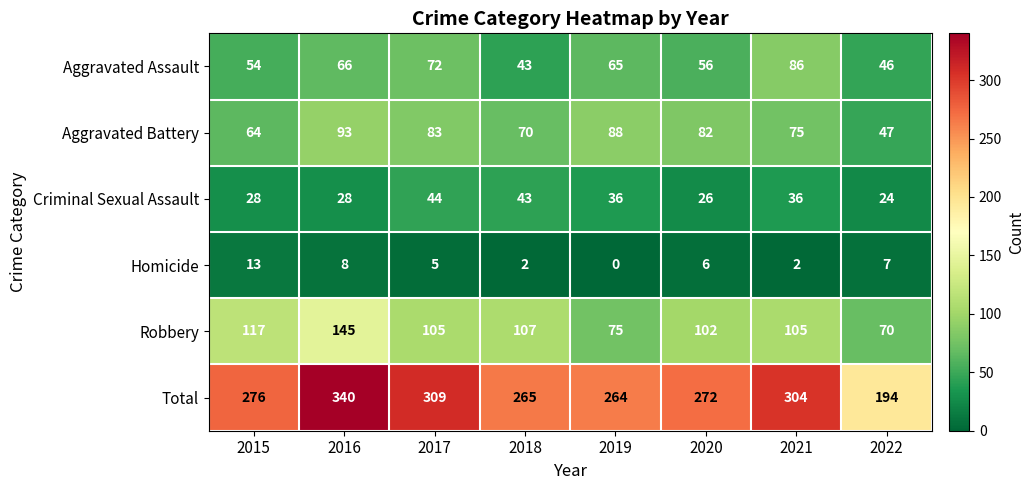

The Criminal Sexual Assault series shows 16 at 2017. True or false?

False